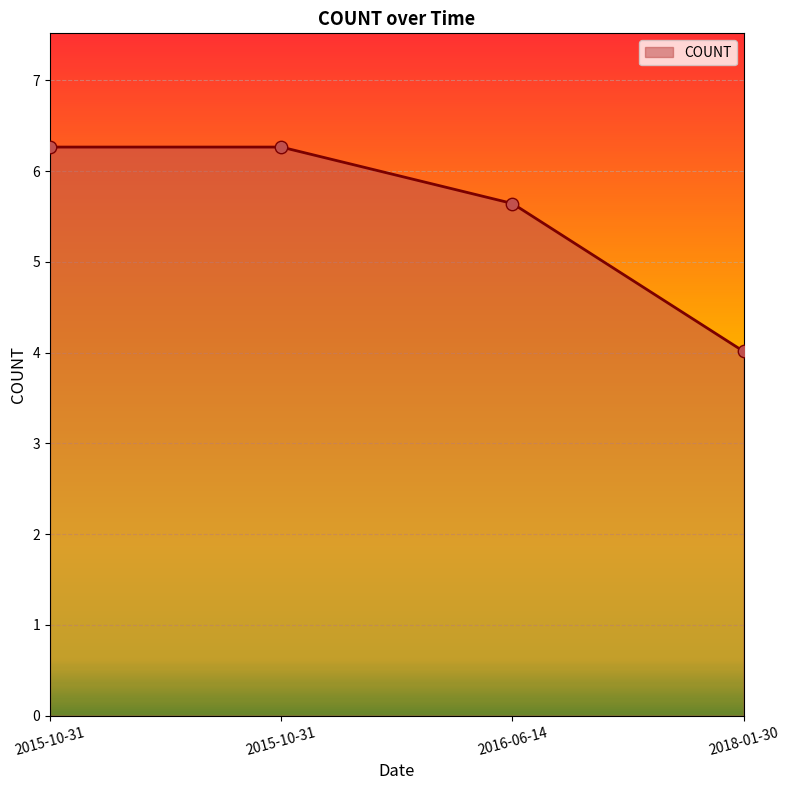

What is the change in value from 2015-10-31 to 2018-01-30?

-2.3